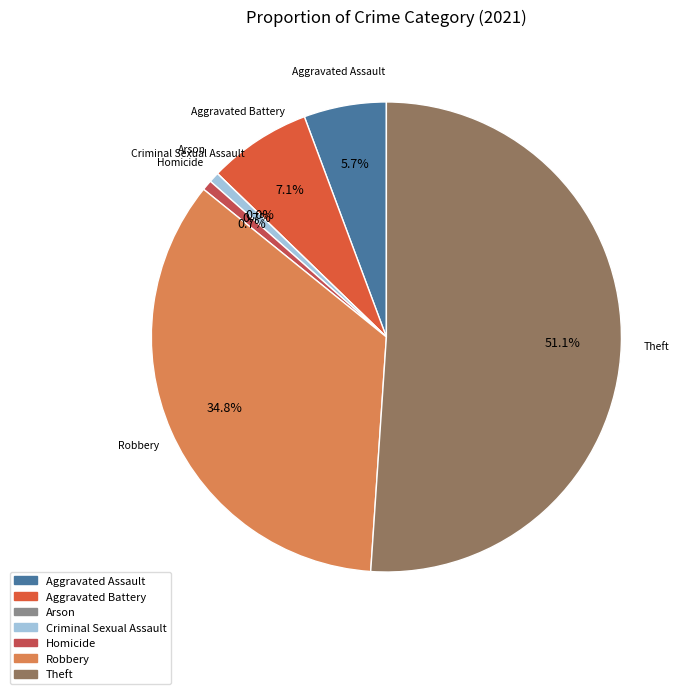

How many segments does this pie chart have?

7